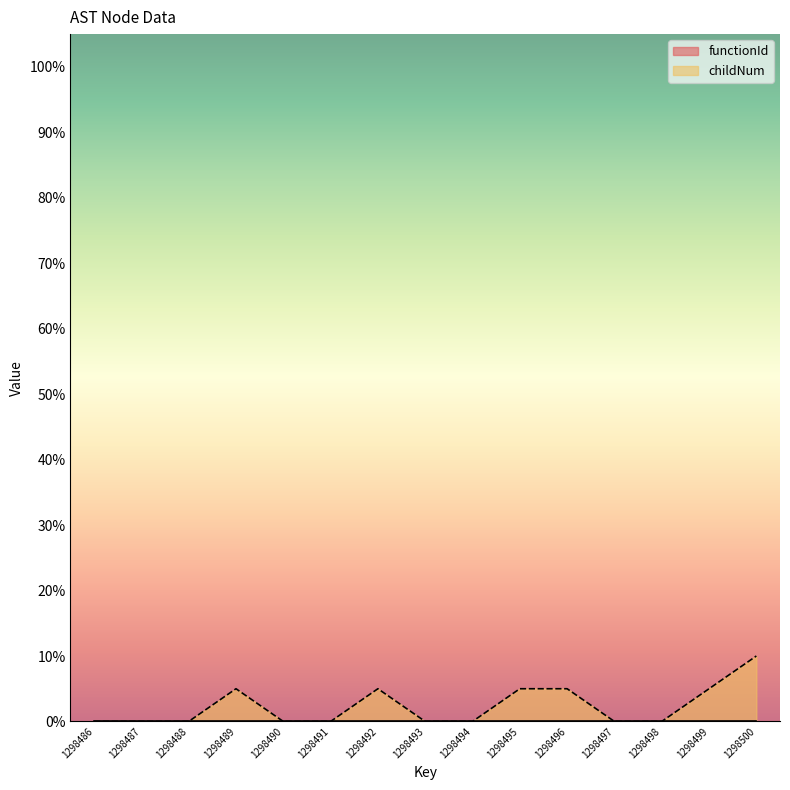

Reading left to right, what are all the values shown in this chart?

0.0	0.0	0.0	5.0	0.0	0.0	5.0	0.0	0.0	5.0	5.0	0.0	0.0	5.0	10.0